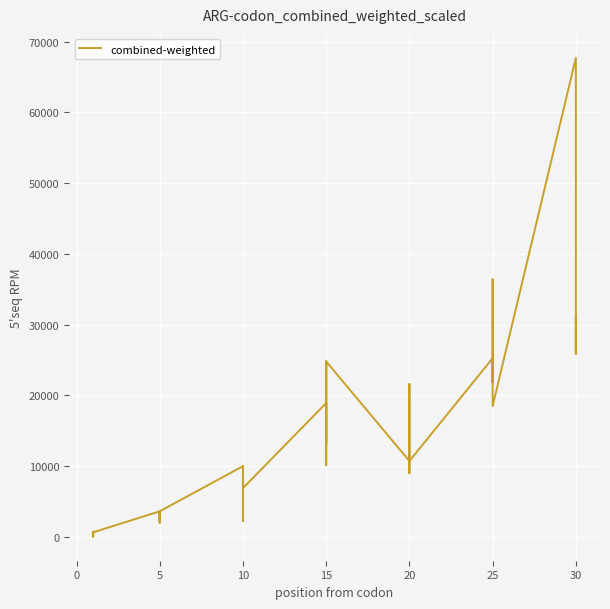

How many lines are shown in the chart?

1